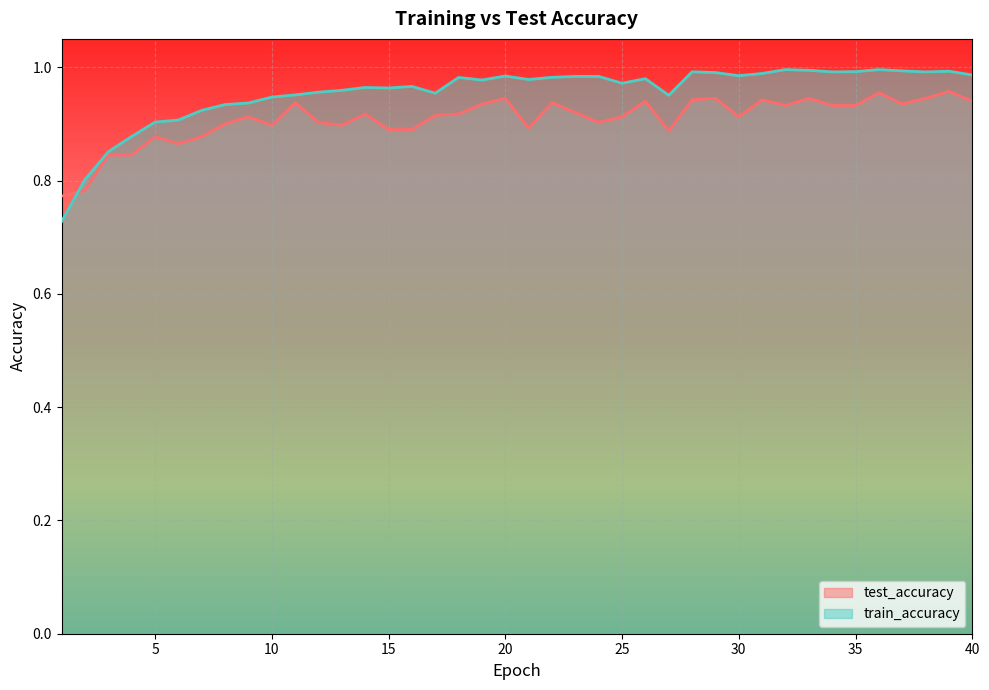

True or false: train_accuracy has more than 1 interior local peaks.

True